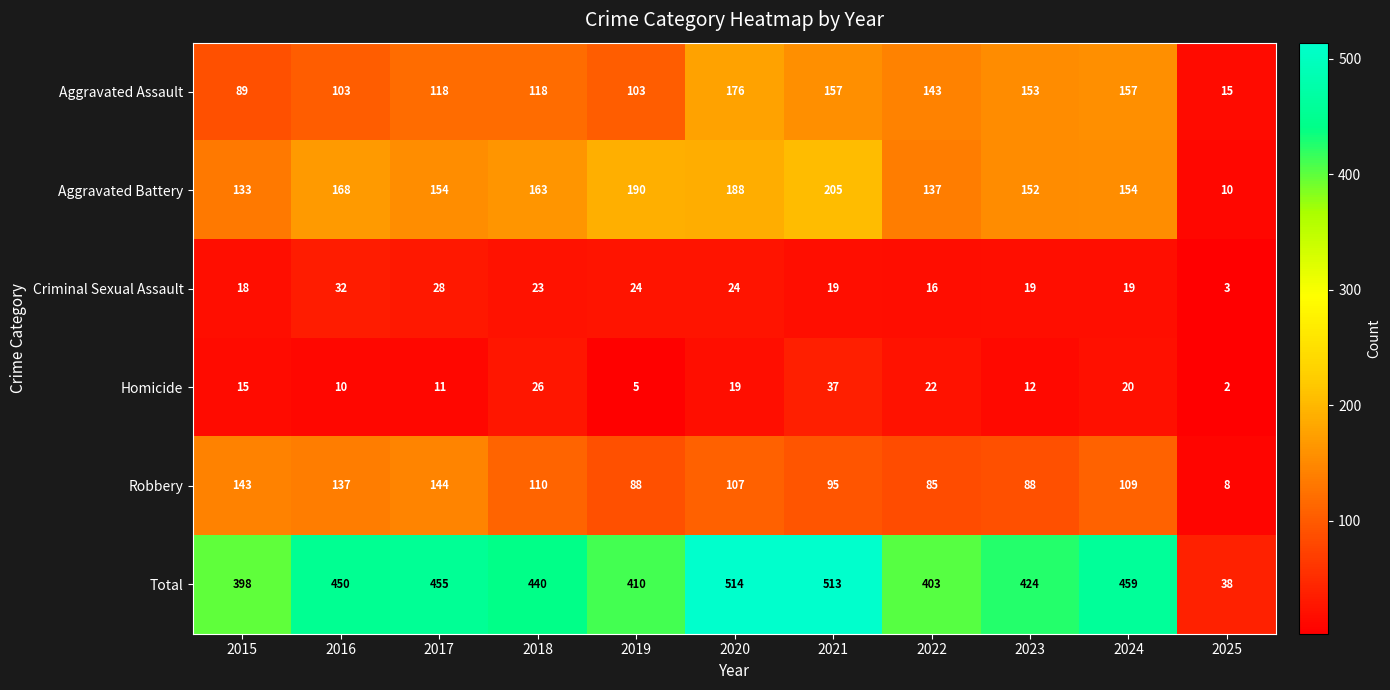

The Robbery series shows 109 at 2024. True or false?

True